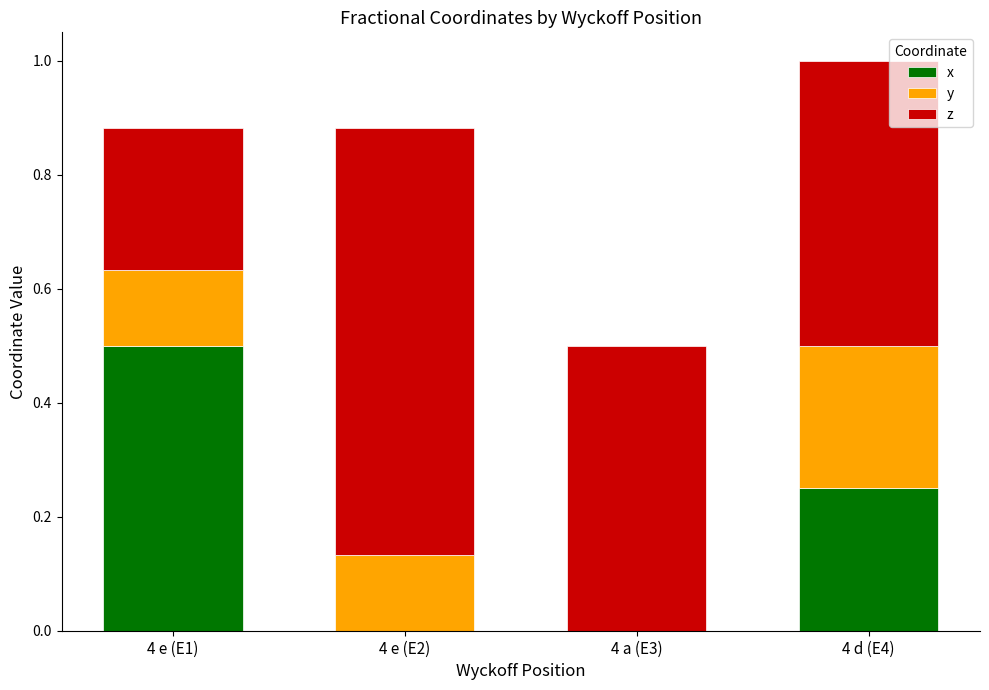

Are the bars grouped side by side (vs. stacked)?

No